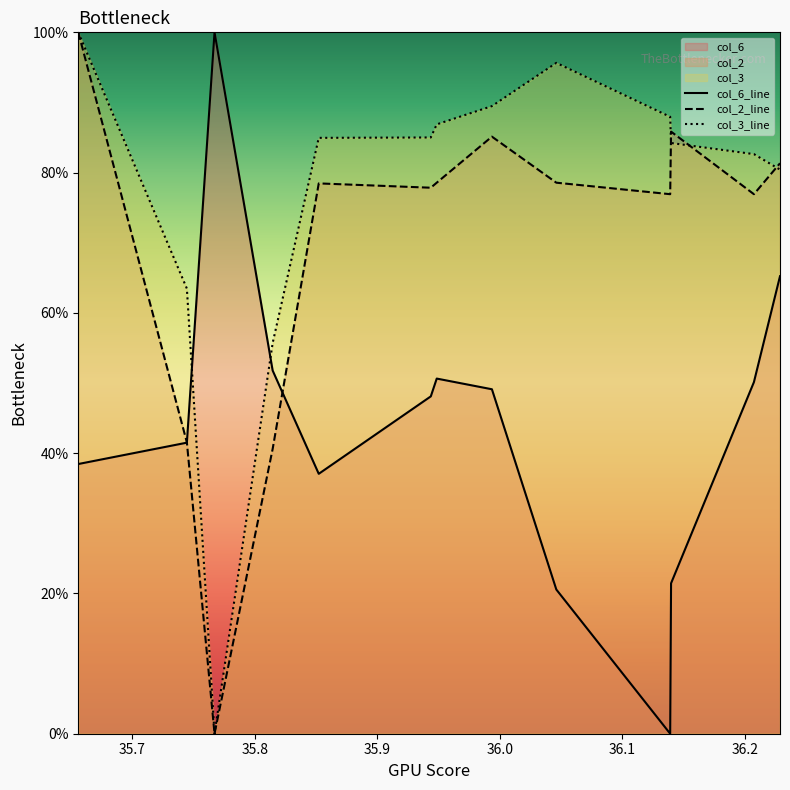

How many lines are shown in the chart?

3